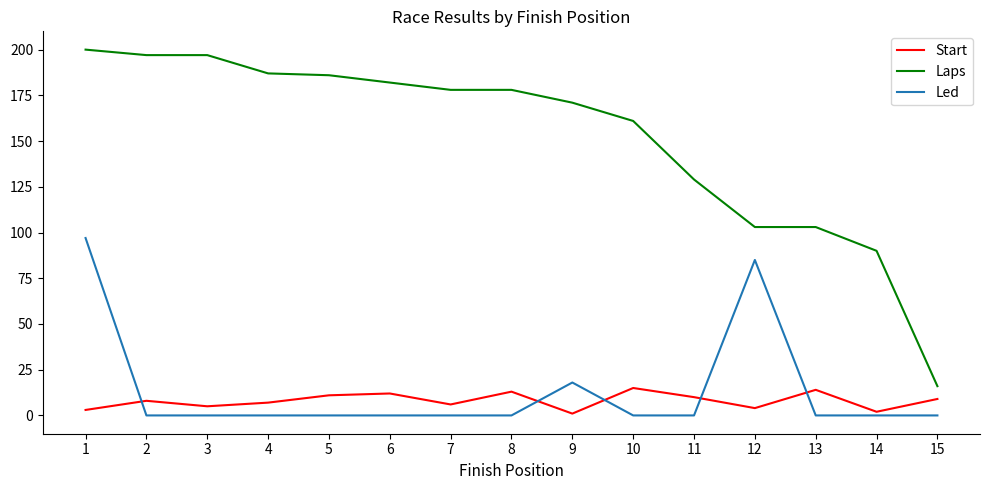

What is the sum of the Led values at 14 and 1?

97